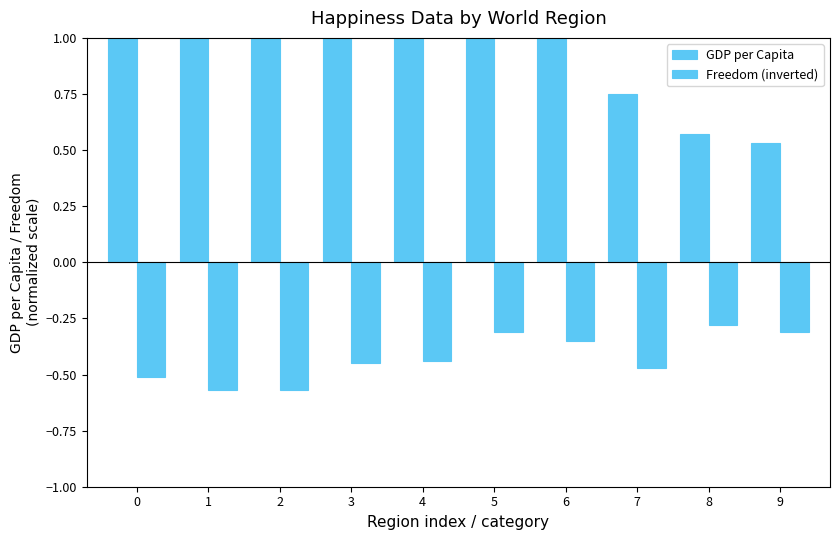

What is the sum of all Freedom (inverted) values?

-4.3